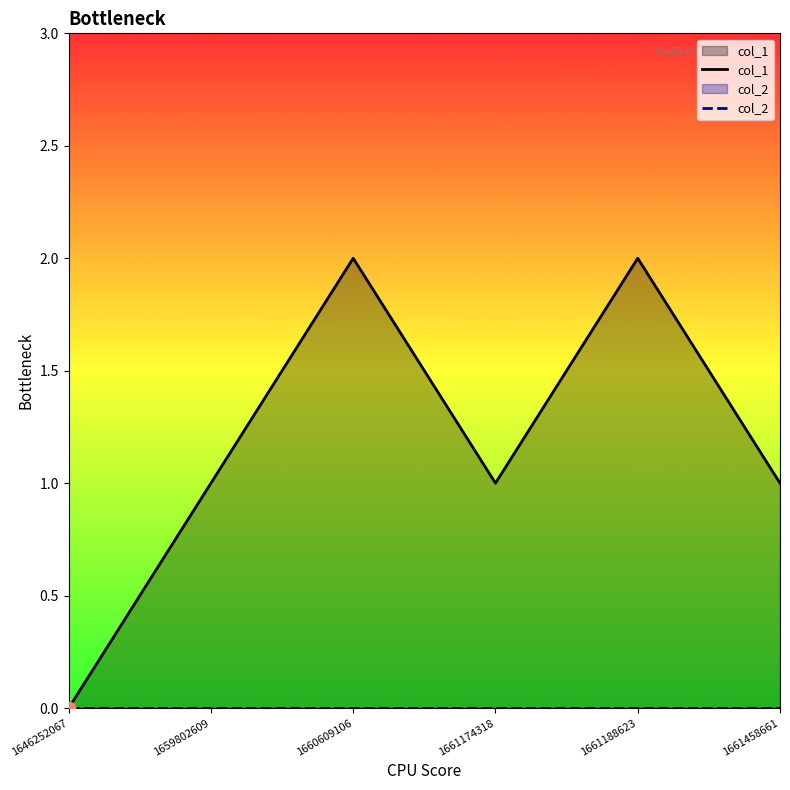

What are all the series names shown in the legend?

col_1, col_2